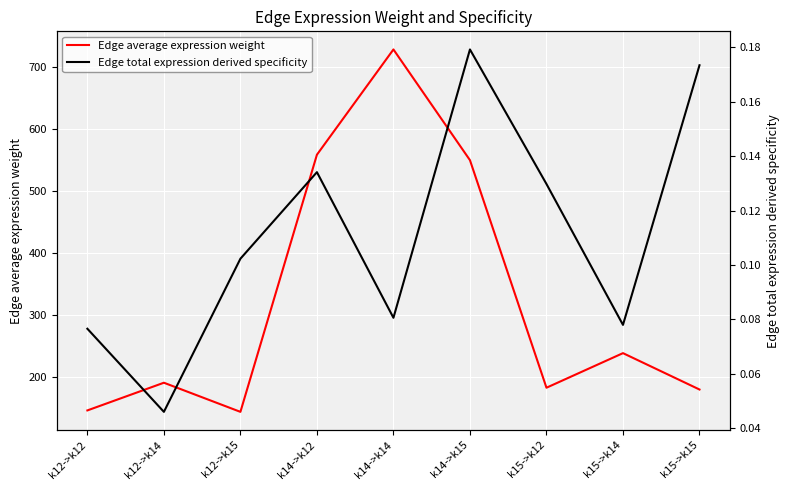

Reading right to left, transcribe all the data shown in this chart.

Edge average expression weight: k15->k15=180.6	k15->k14=239.2	k15->k12=183.5	k14->k15=549.8	k14->k14=728.0	k14->k12=558.6	k12->k15=144.6	k12->k14=191.5	k12->k12=147.0
Edge total expression derived specificity: k15->k15=0.2	k15->k14=0.1	k15->k12=0.1	k14->k15=0.2	k14->k14=0.1	k14->k12=0.1	k12->k15=0.1	k12->k14=0.0	k12->k12=0.1